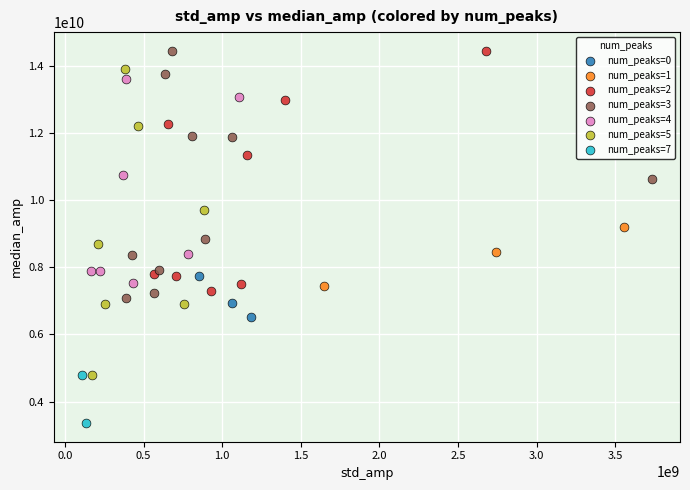

Which series contains the lowest Y value?

num_peaks=7